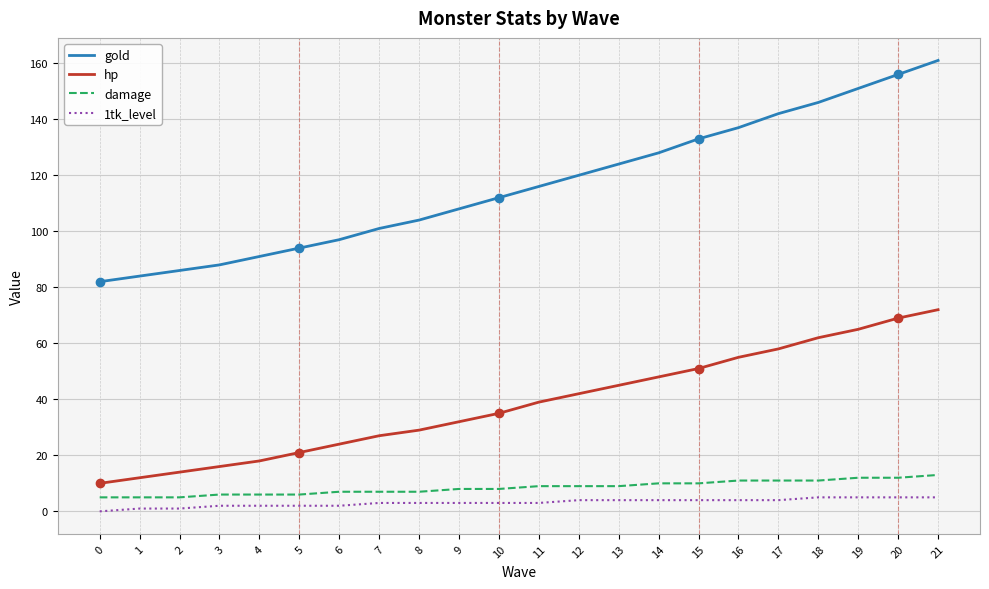

True or false: 1tk_level and hp cross at least once.

False